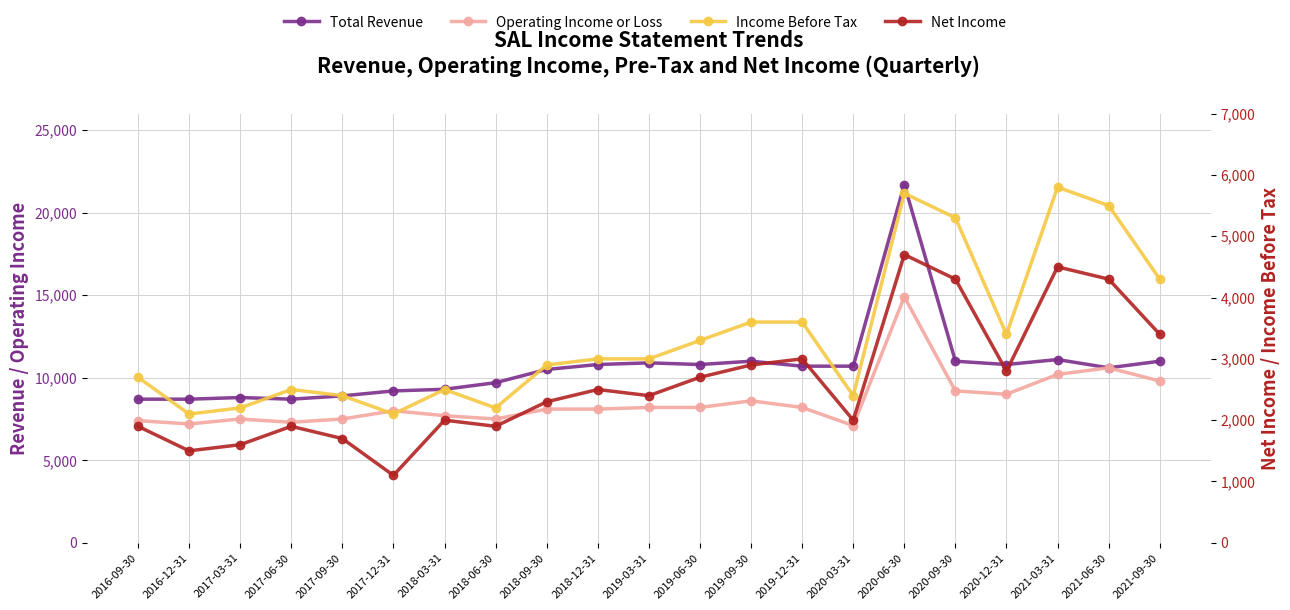

Is it true that Total Revenue equals 11100 at 2021-03-31?

True